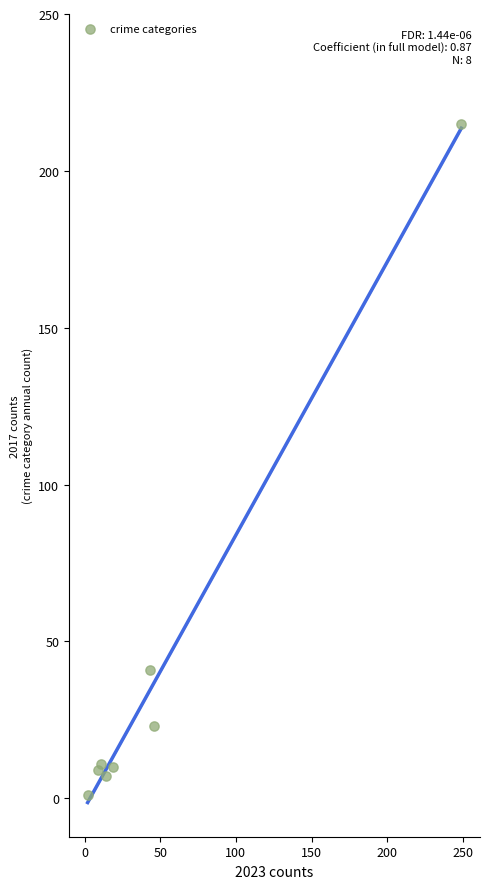

What Y value in the scatter plot is closest to 108?

41